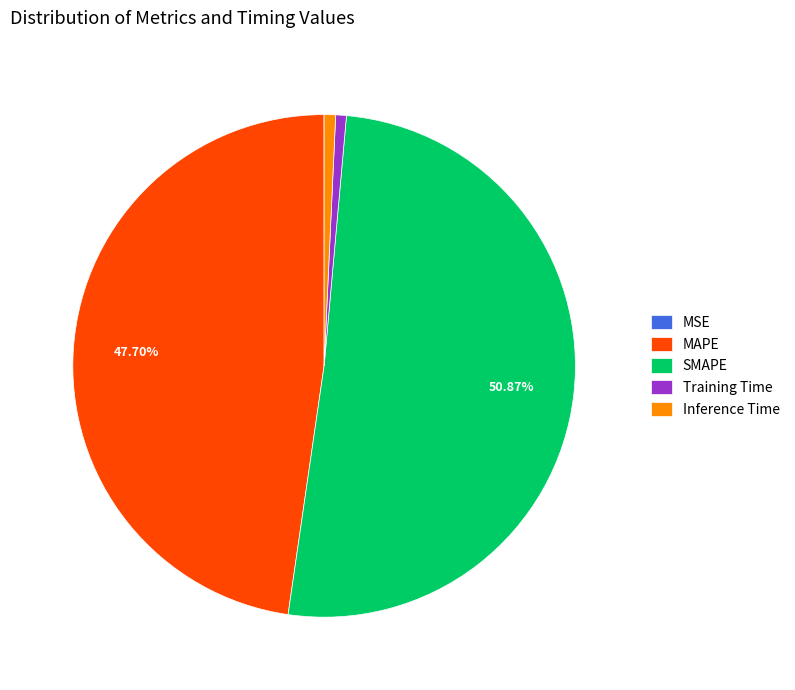

Combined, do MAPE and Training Time account for over 50%?

No